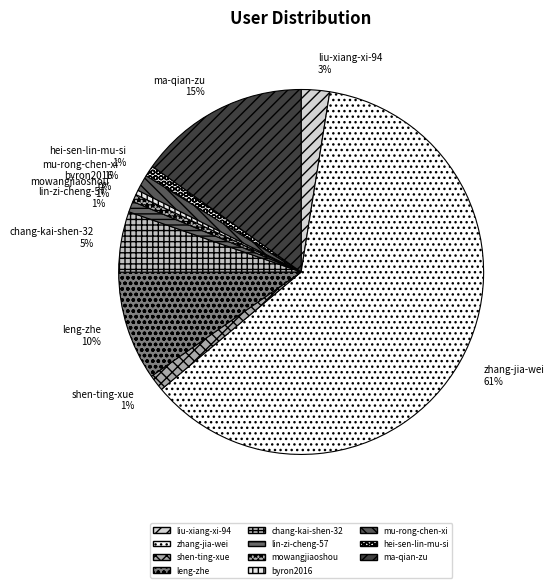

Is zhang-jia-wei the majority of the pie?

Yes